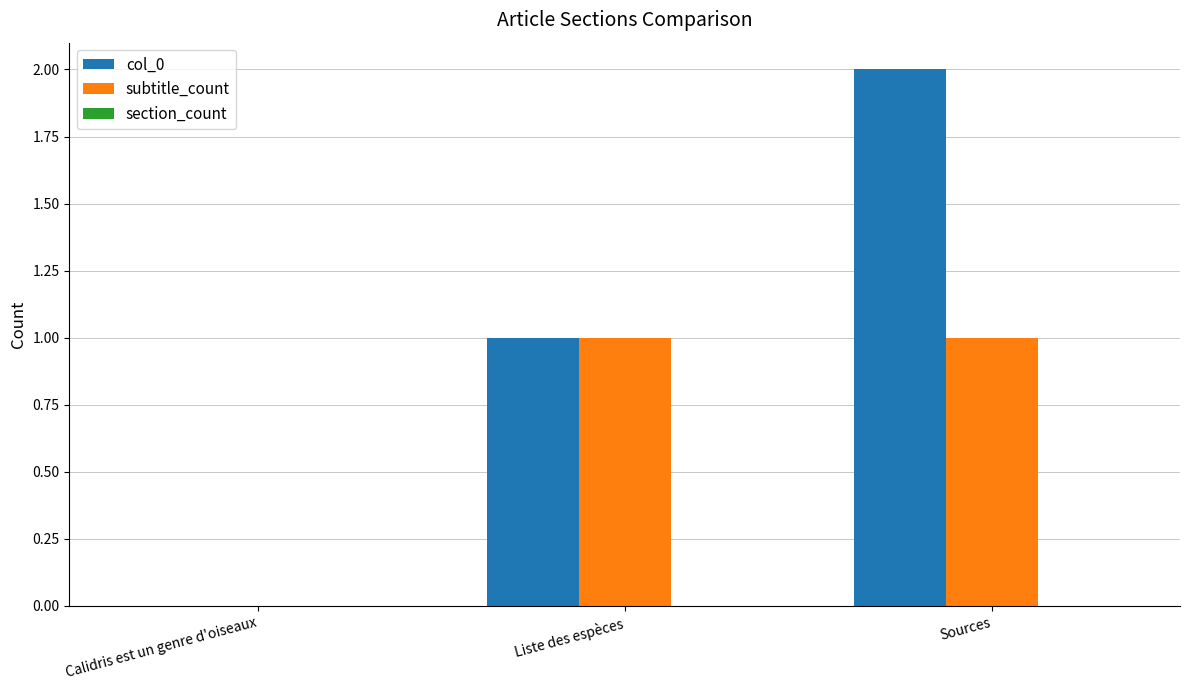

True or false: subtitle_count has a value of 1 at Sources.

True